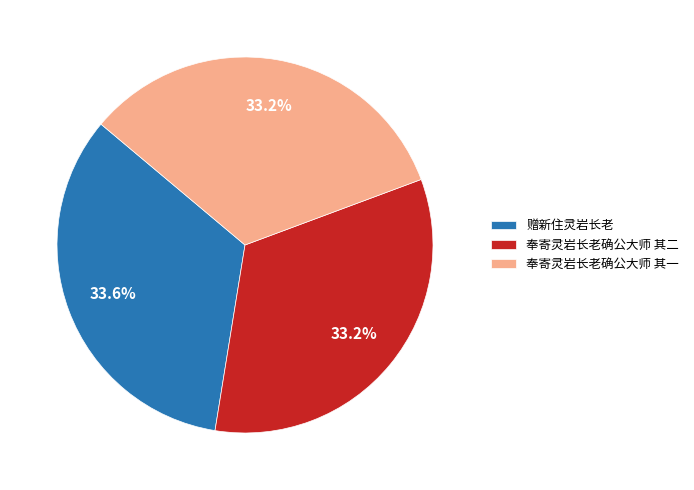

Does any single category account for the majority?

No